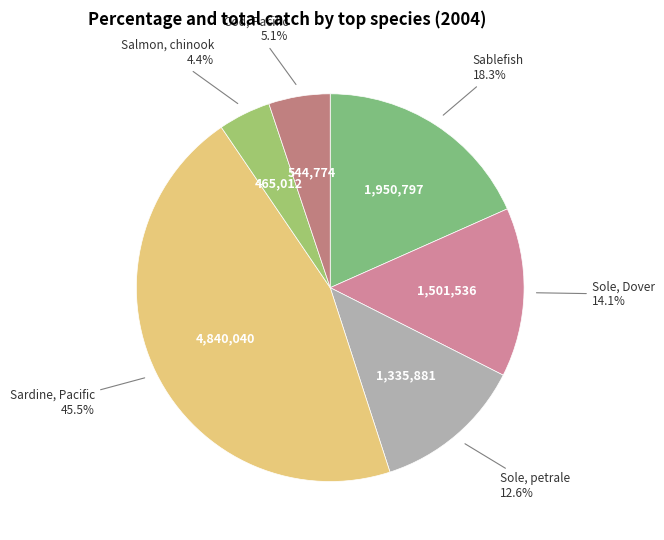

Combined, do Sablefish and Cod, Pacific account for over 50%?

No